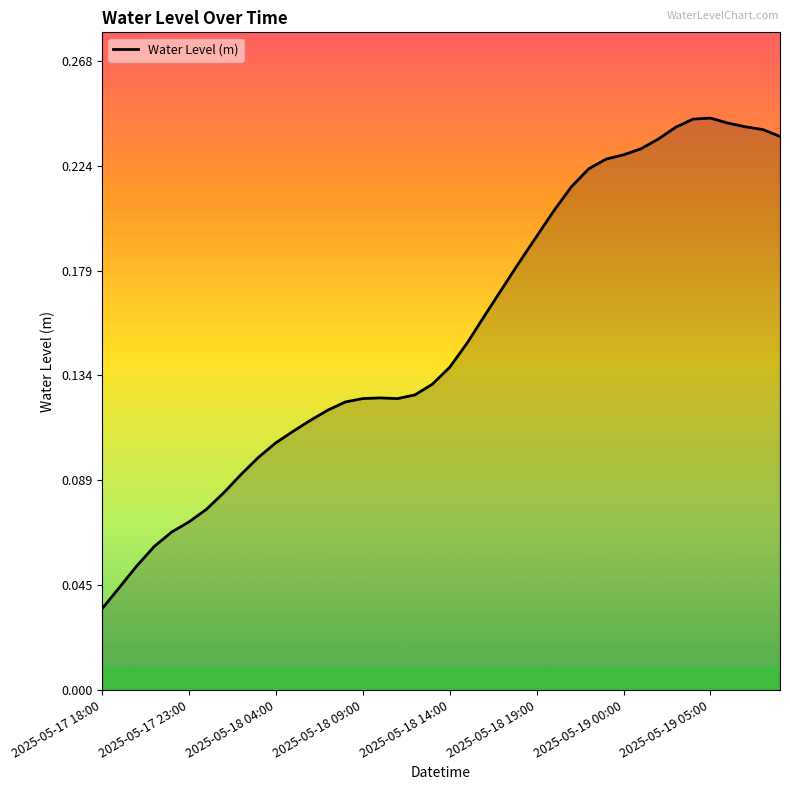

What is the average value?

0.2